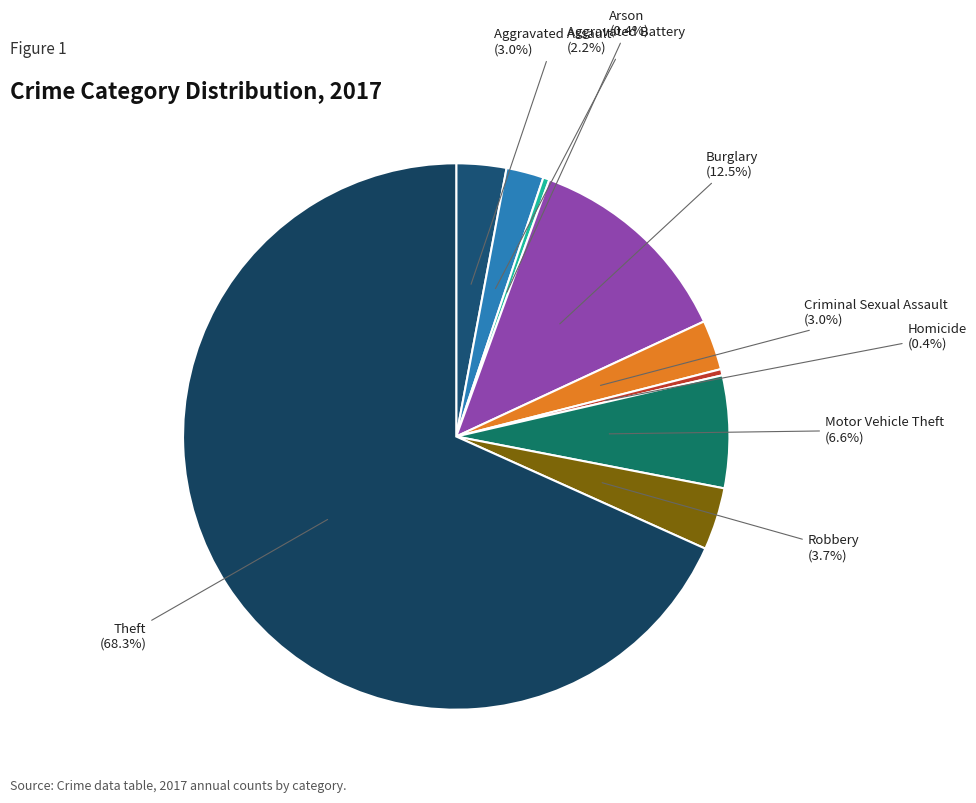

To the nearest percent, what is the average slice percentage?

11%